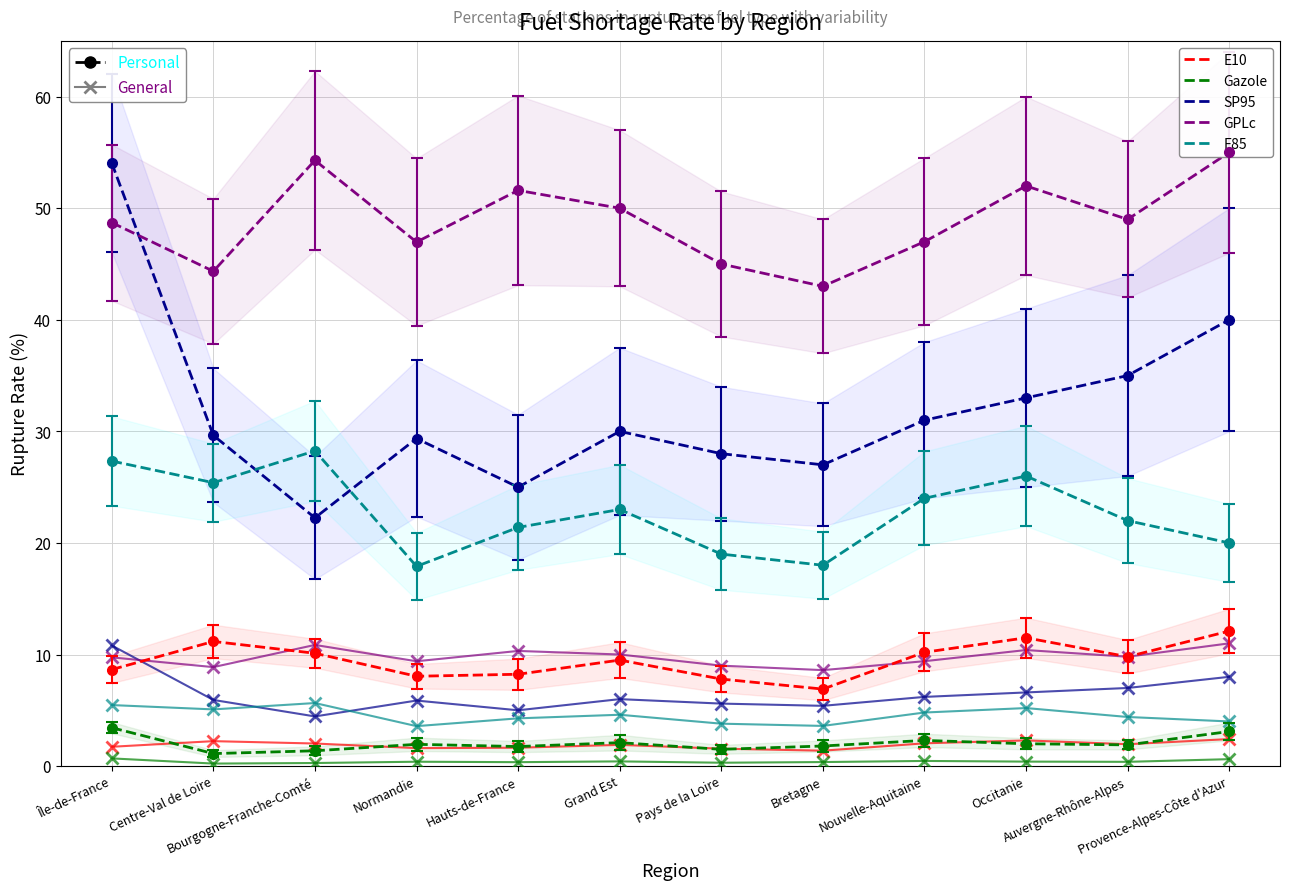

True or false: Gazole and E85 cross at least once.

False